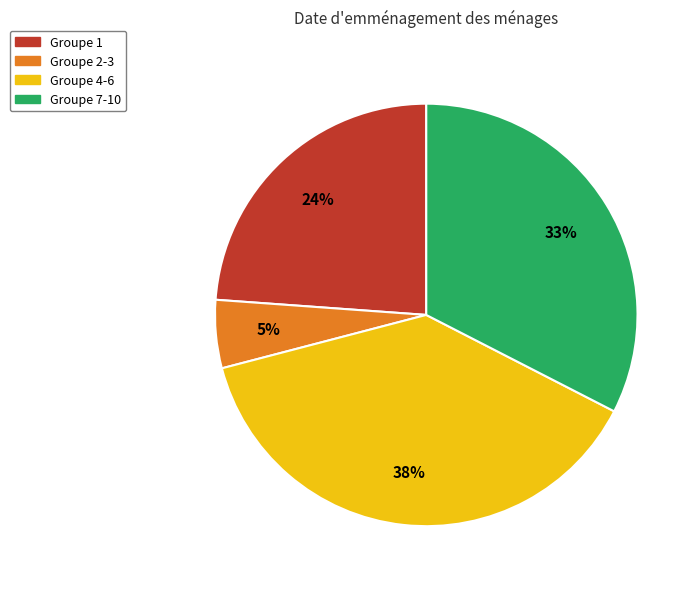

To the nearest percent, what is the average slice percentage?

25%